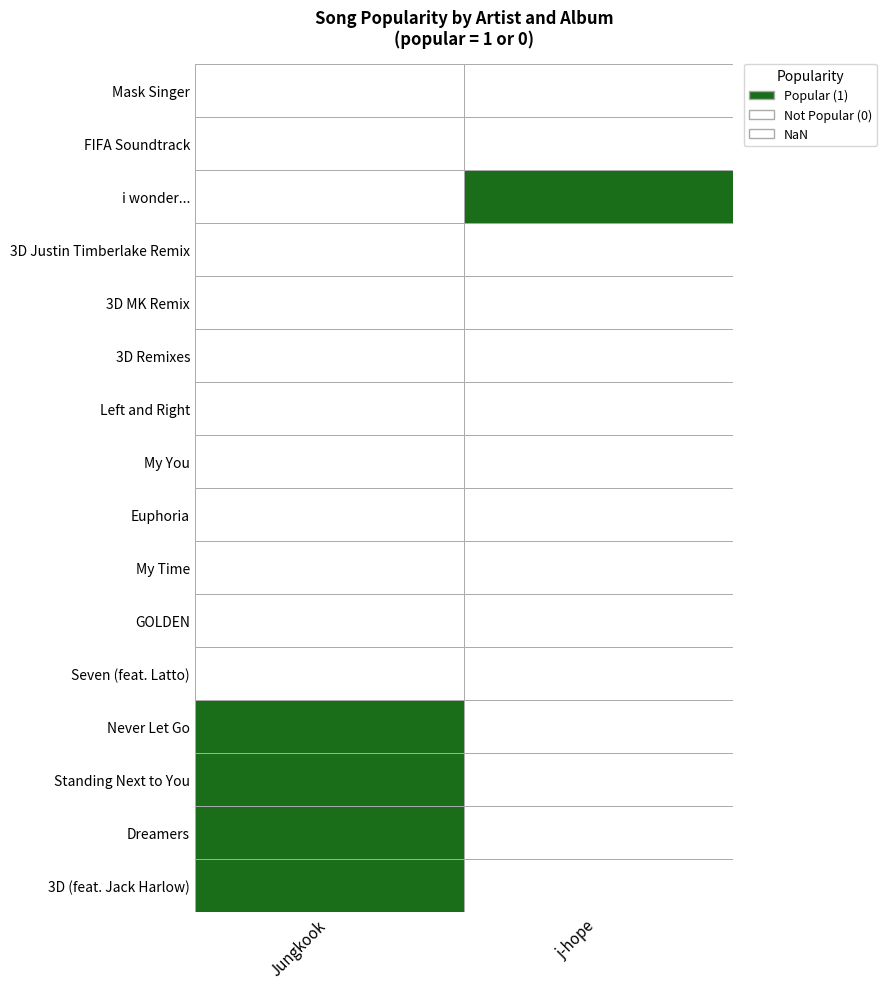

What is the sum of the Jungkook values at Left and Right and Dreamers?

1